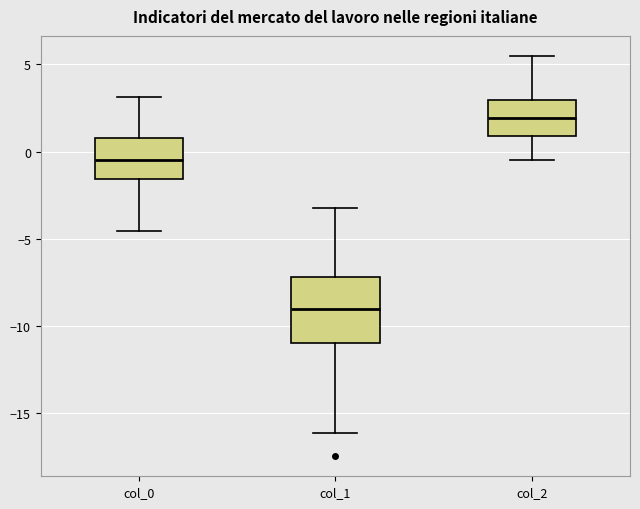

Where does the upper whisker of the box for col_0 end on the y-axis? The values are not printed on the chart, so give them approximately, as read against the axis.

3.0